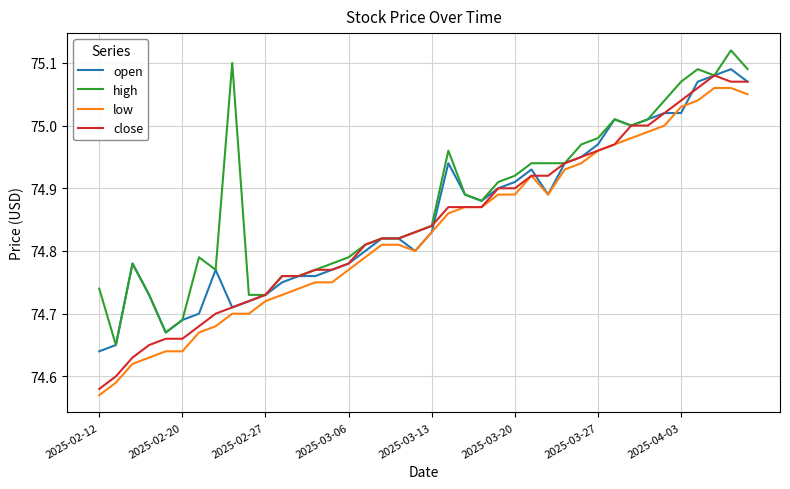

Rank the series by their maximum value, from lowest to highest.

low, close, open, high